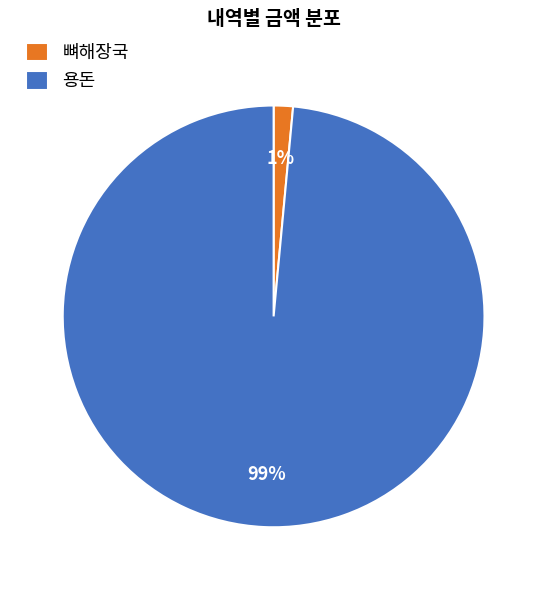

To the nearest percent, what is the combined percentage of 용돈 and 뼈해장국?

100%